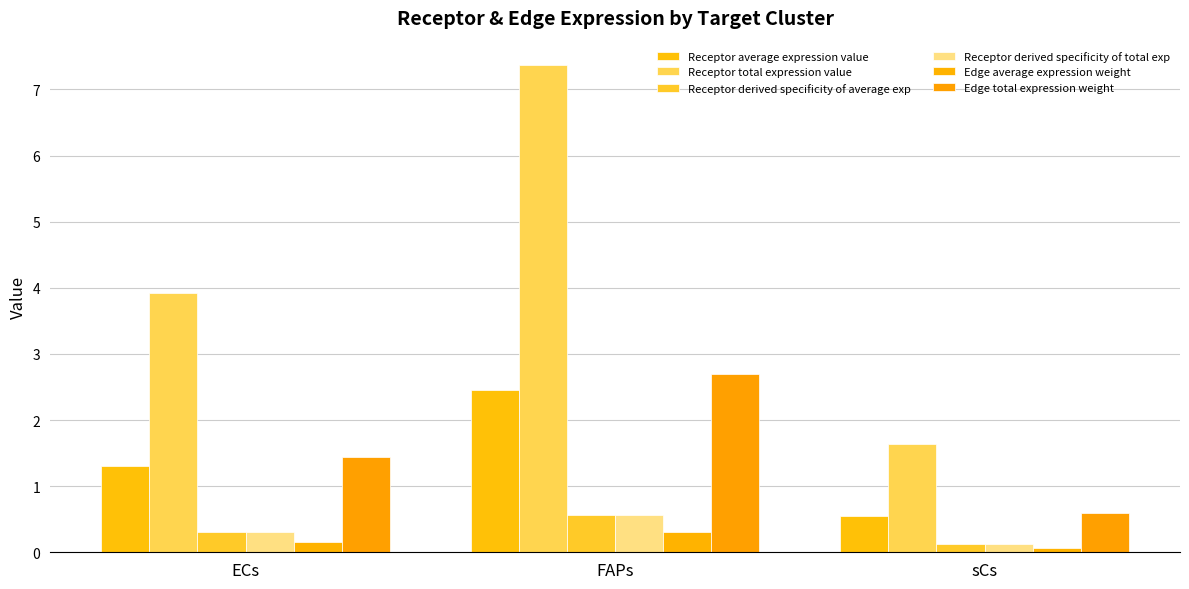

Does the chart contain stacked bars?

No